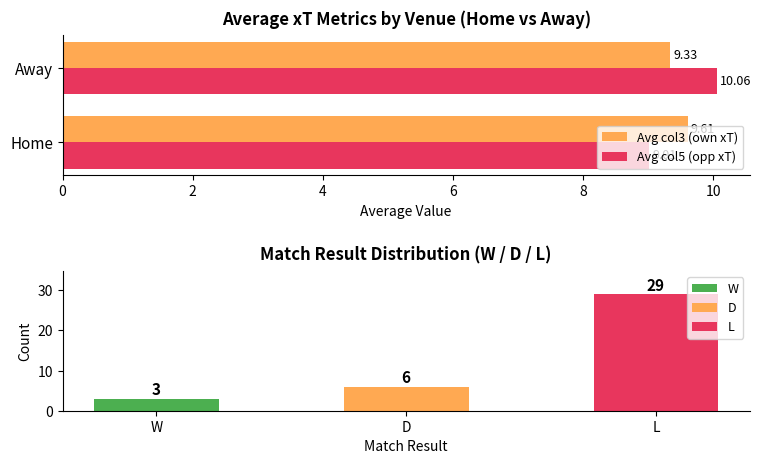

What are all the series names shown in the legend?

Avg col3 (own xT), Avg col5 (opp xT)